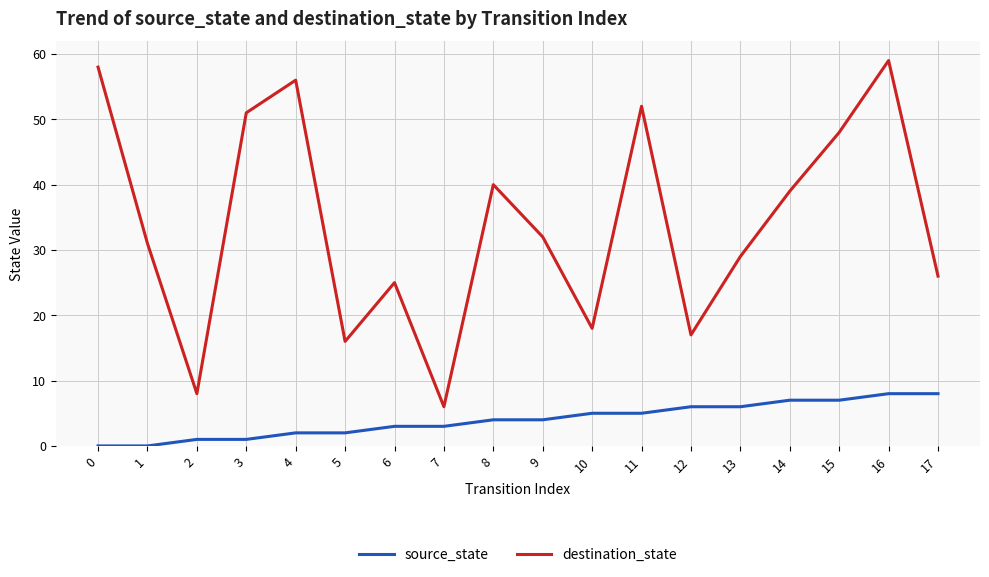

Where is the first local minimum for destination_state?

2